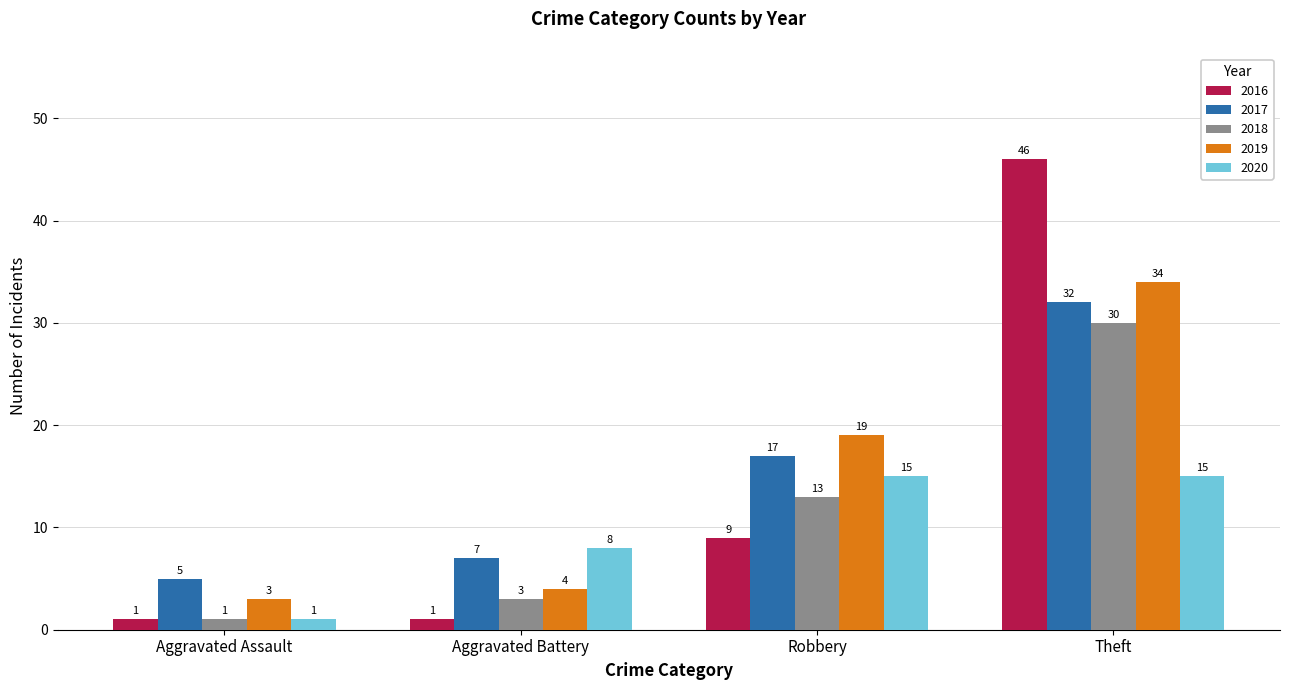

Are the bars grouped side by side (vs. stacked)?

Yes